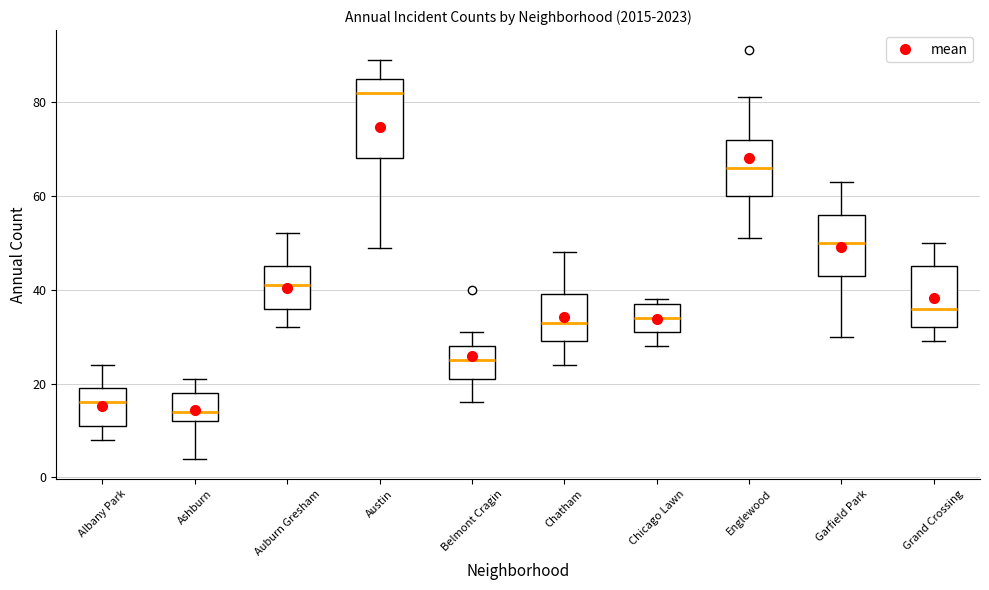

Where does the median line of the box for Chatham sit on the y-axis? The values are not printed on the chart, so give them approximately, as read against the axis.

34